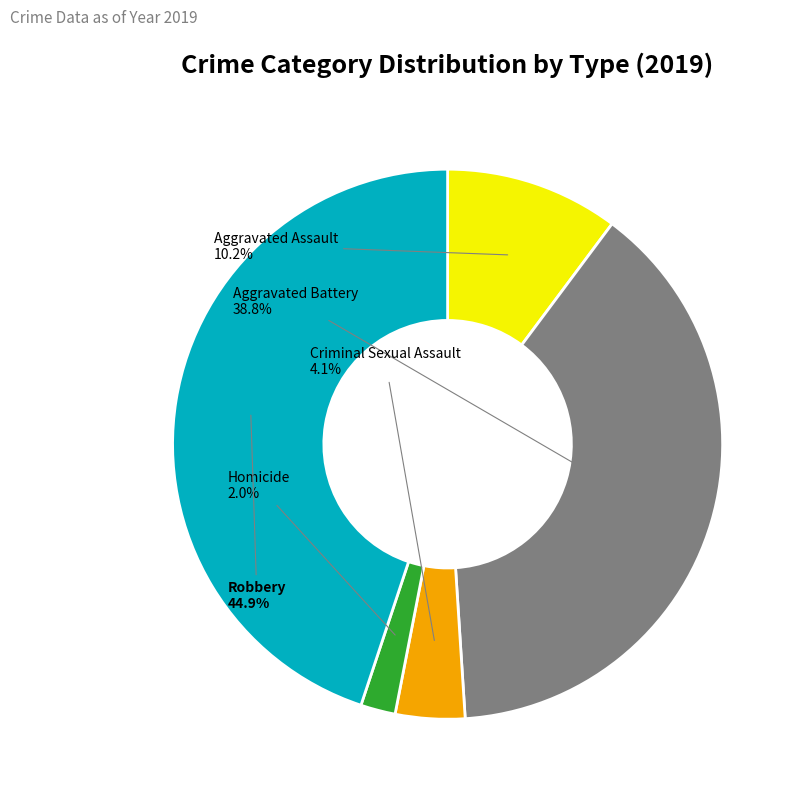

Is there any slice that represents more than half of the pie?

No